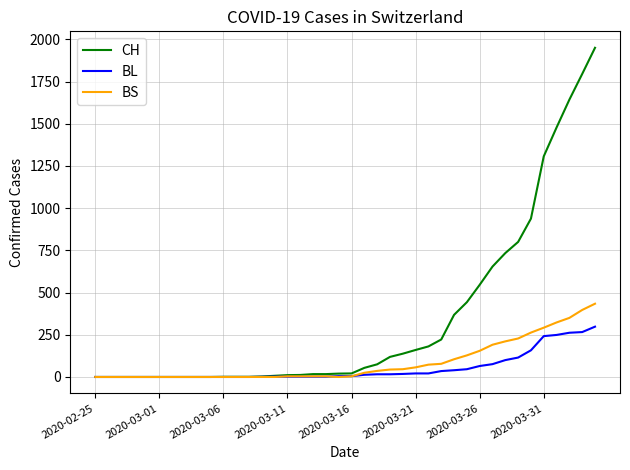

Which series has the largest range (max minus min)?

CH